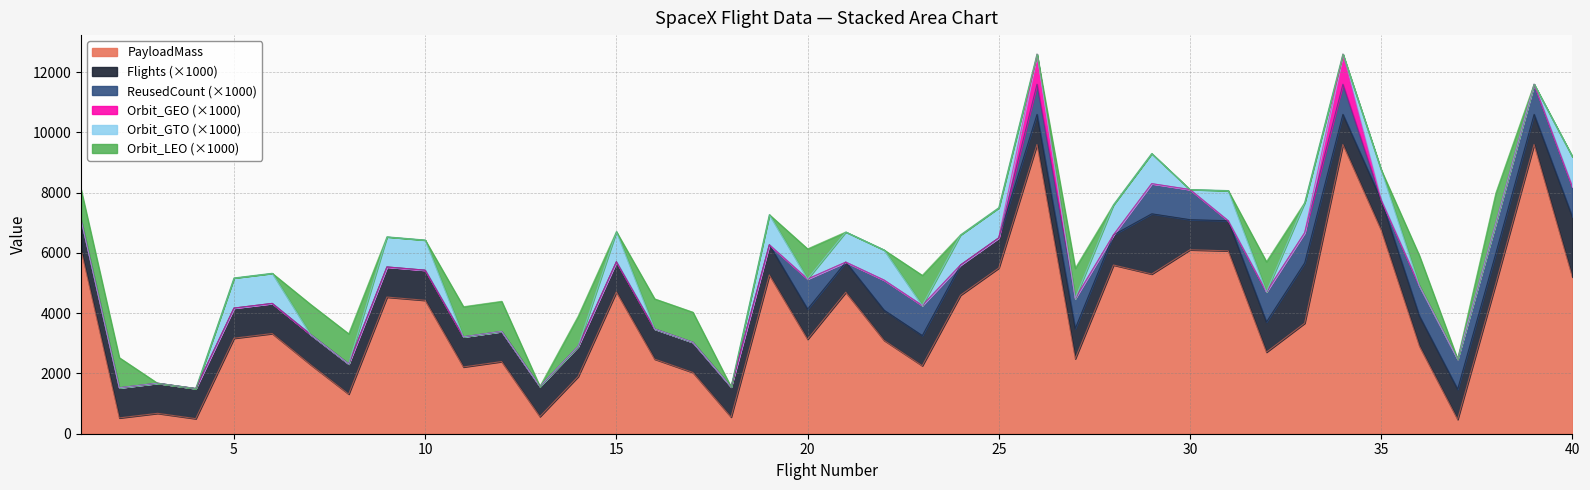

What is the difference between the maximum and second lowest values in the PayloadMass_line series?

9100.0